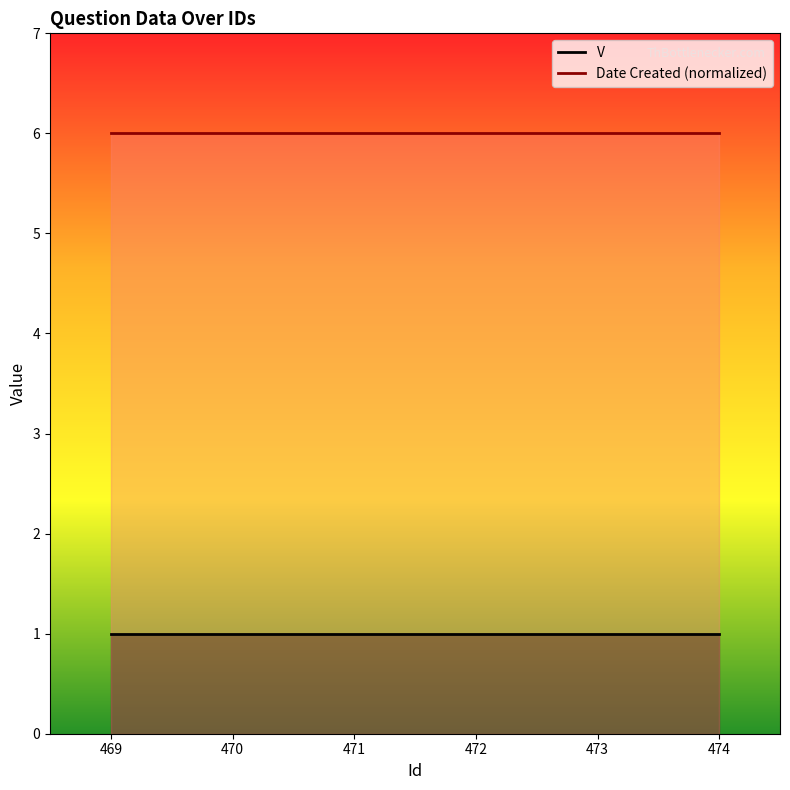

Reading left to right, extract all data points from this chart.

V: 469=1	470=1	471=1	472=1	473=1	474=1
Date Created (normalized): 469=6	470=6	471=6	472=6	473=6	474=6